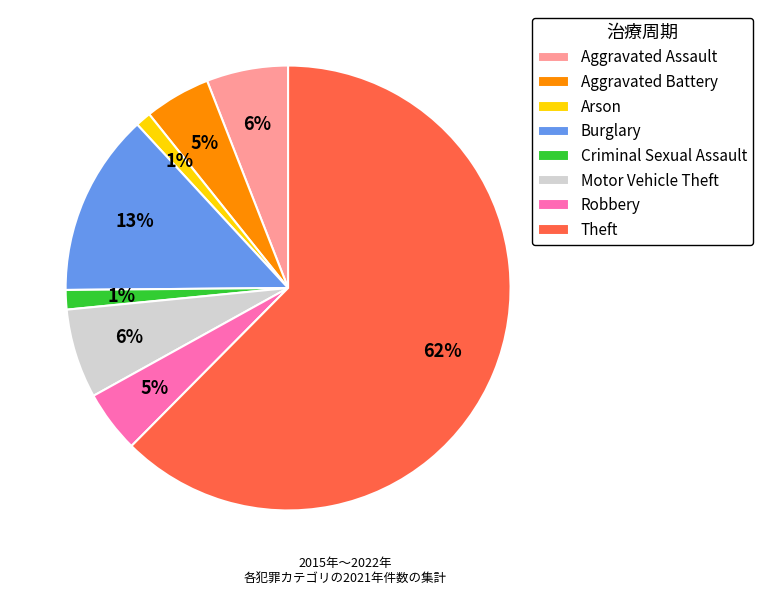

What percentage is the Robbery slice, to the nearest percent?

5%